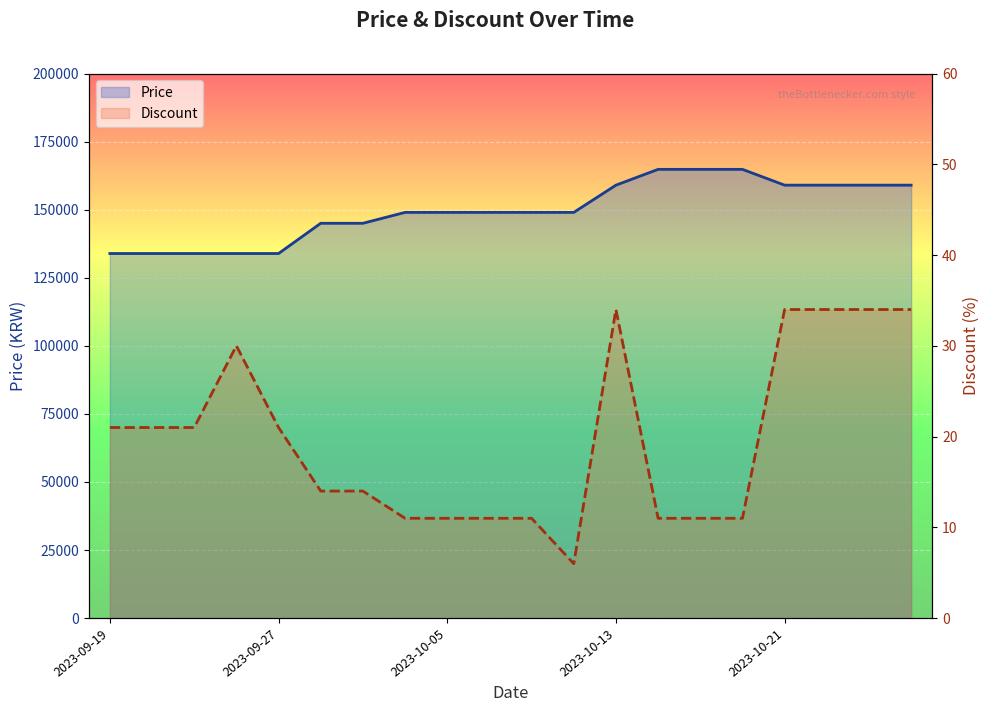

What value does the Discount series have at 2023-10-15?

11